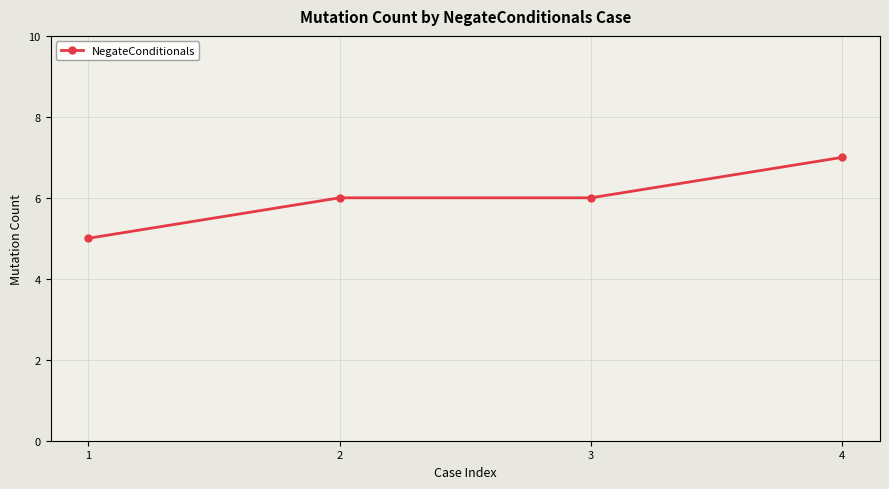

What is the change in value from 1 to 3?

+1